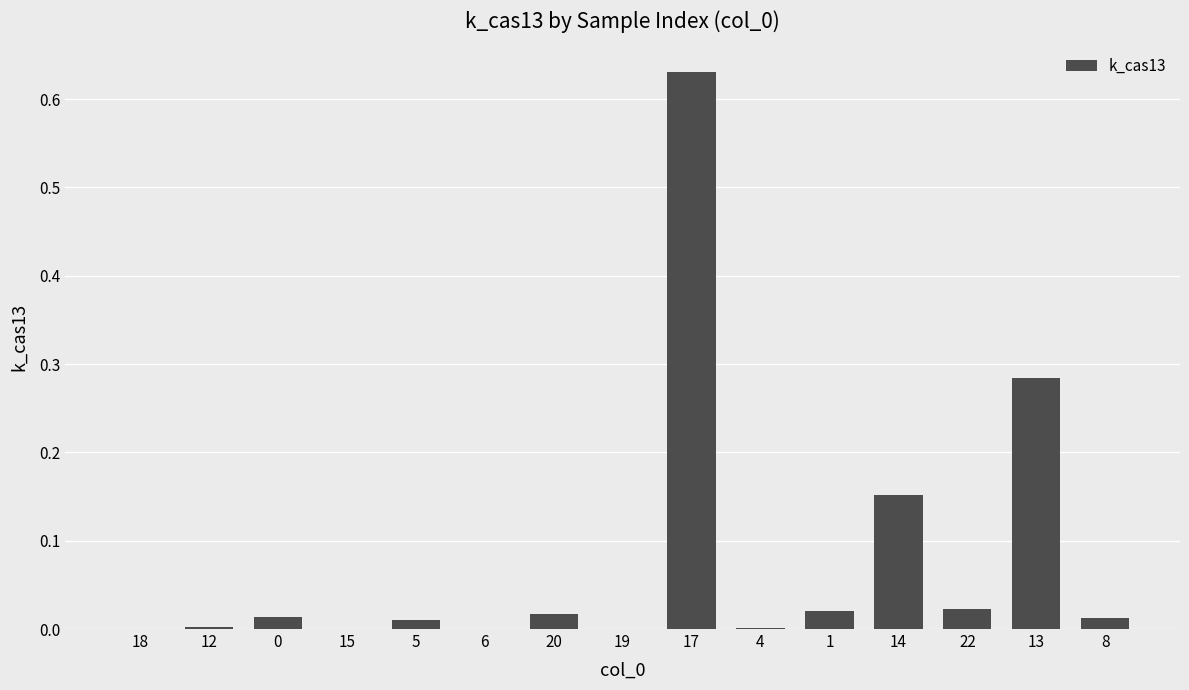

The chart shows a value of 0.0 at 4. True or false?

True